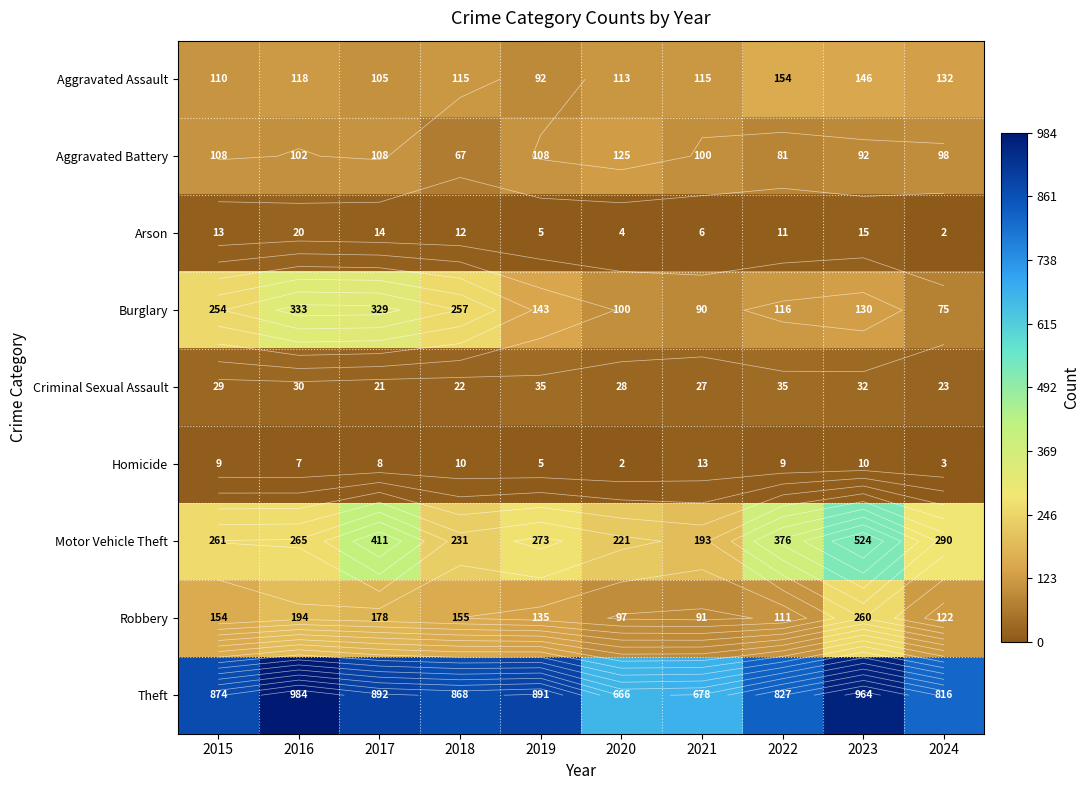

What is the difference between the second highest and minimum values in the Burglary series?

254